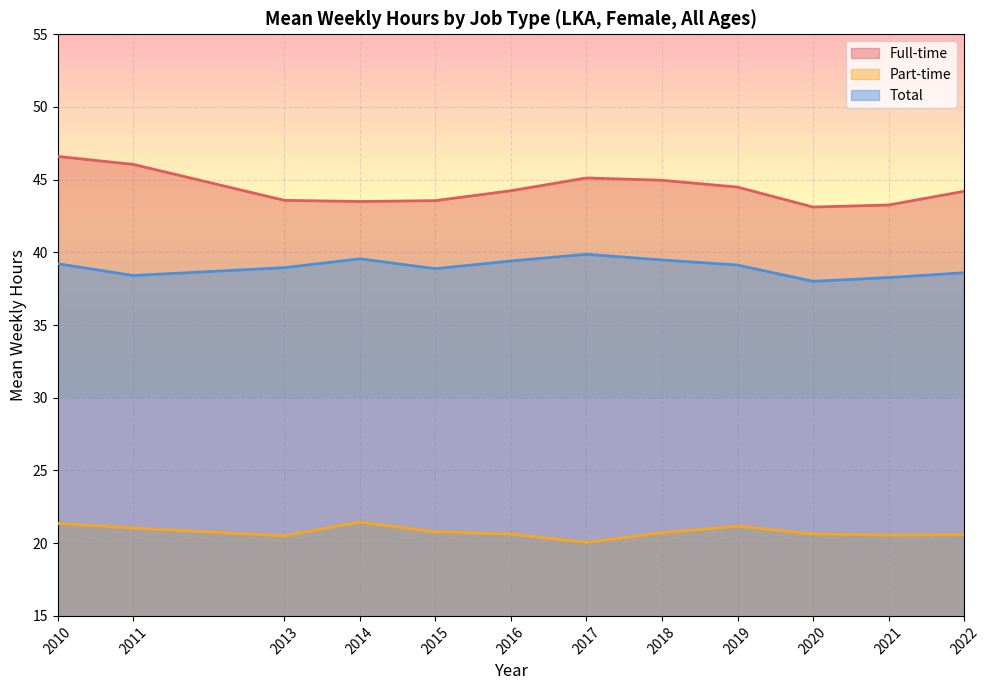

The value of sex_f_total at 2011 is 67.1. True or false?

False